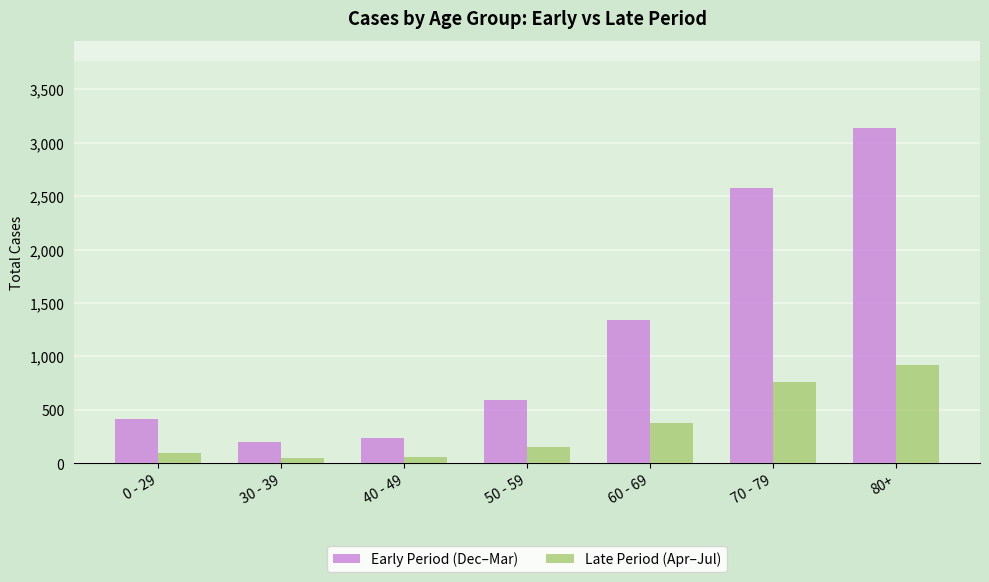

Rank the series at 80+ from lowest to highest value.

Late Period (Apr–Jul), Early Period (Dec–Mar)